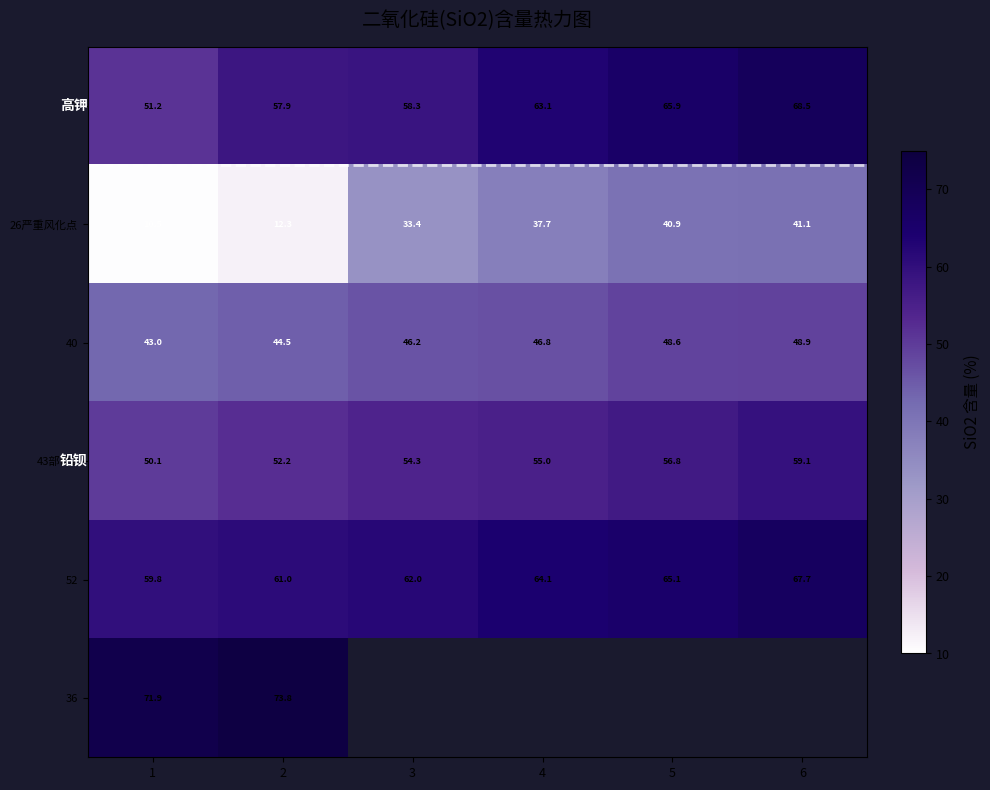

What is the difference between the maximum and second lowest values in the 40 series?

4.4